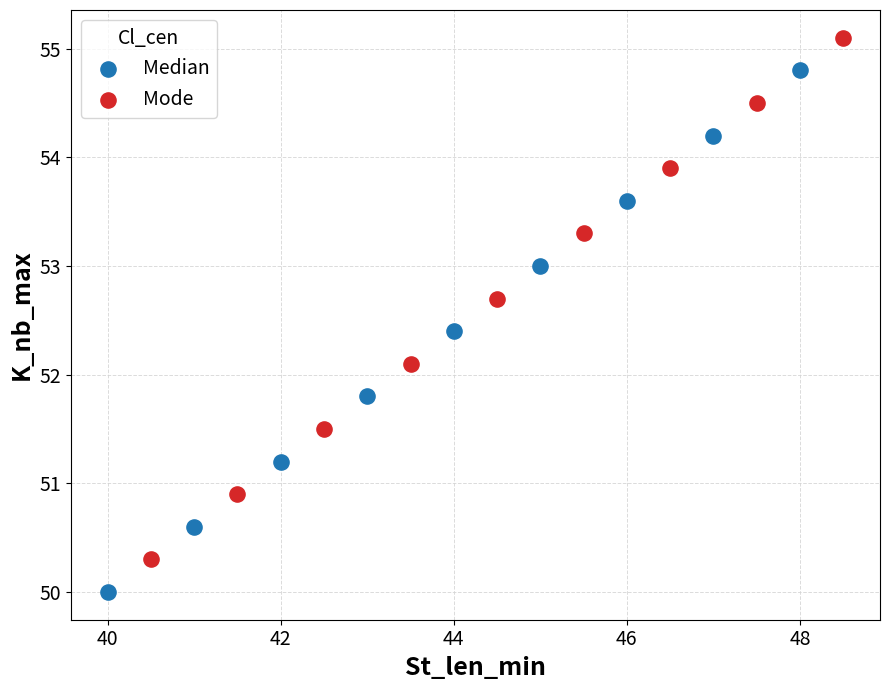

Which series reaches the maximum Y coordinate?

Mode